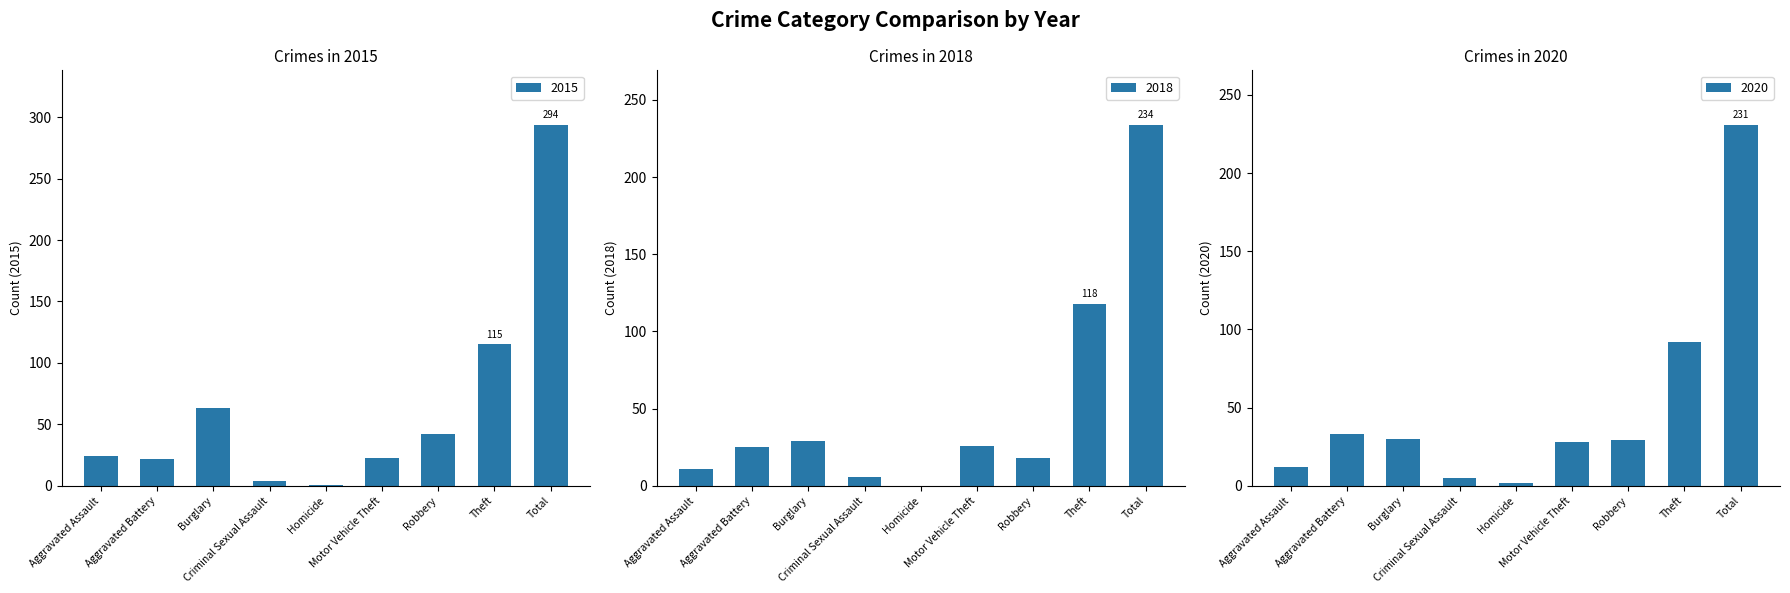

What is the value of the 2015 bar at the 5th from the left?

1